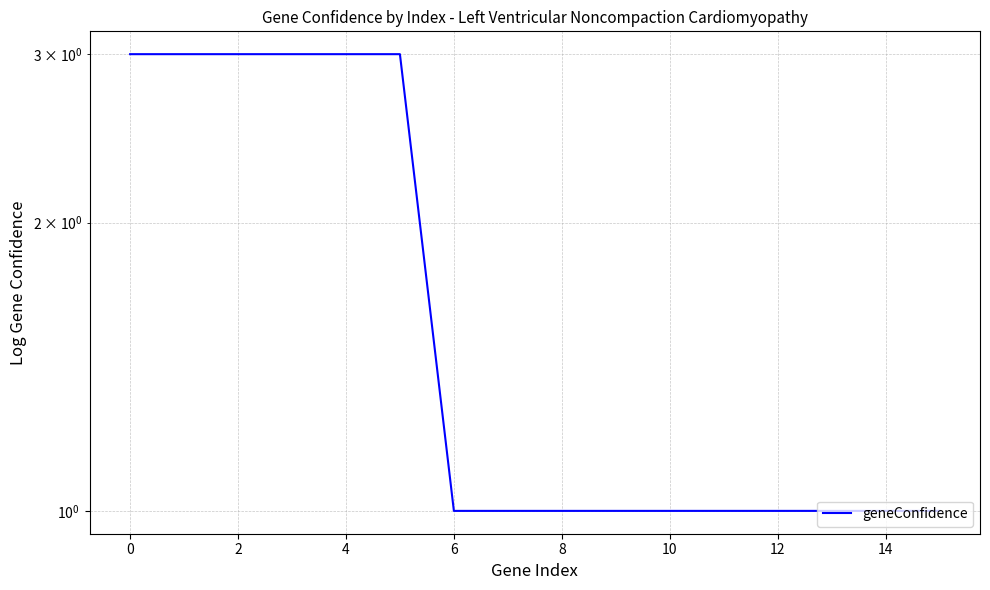

Count the number of values greater than 1.

6